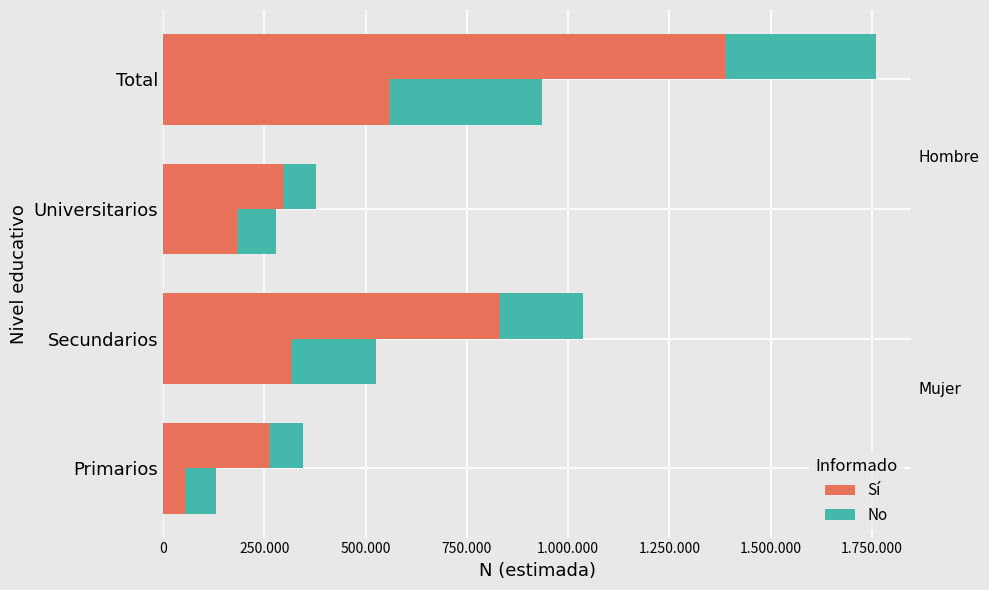

What is the sum of the No values at Primarios and Secundarios?

290383